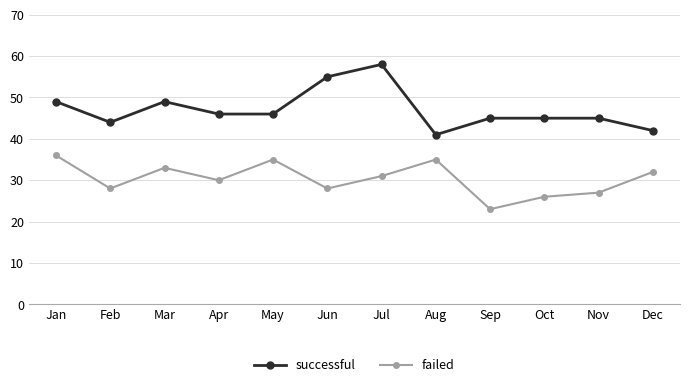

Reading left to right, what are all the values shown in this chart?

successful: Jan=49	Feb=44	Mar=49	Apr=46	May=46	Jun=55	Jul=58	Aug=41	Sep=45	Oct=45	Nov=45	Dec=42
failed: Jan=36	Feb=28	Mar=33	Apr=30	May=35	Jun=28	Jul=31	Aug=35	Sep=23	Oct=26	Nov=27	Dec=32